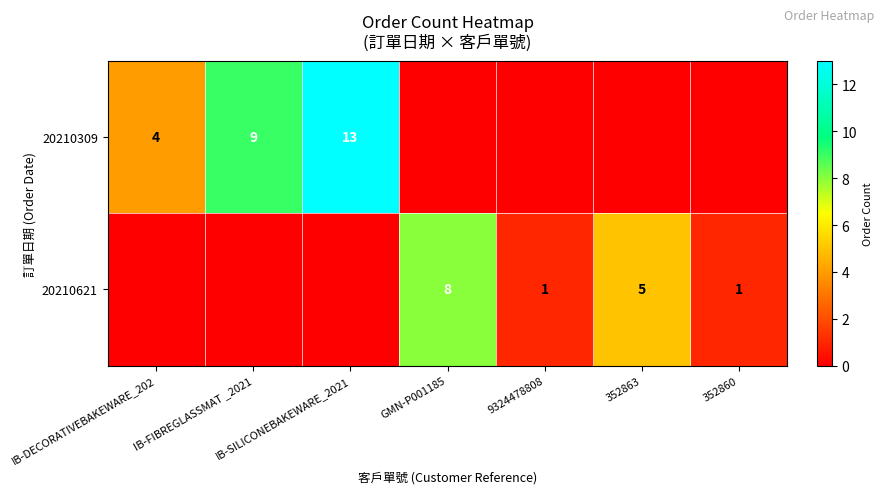

At which category does the chart reach its minimum across all series?

GMN-P001185